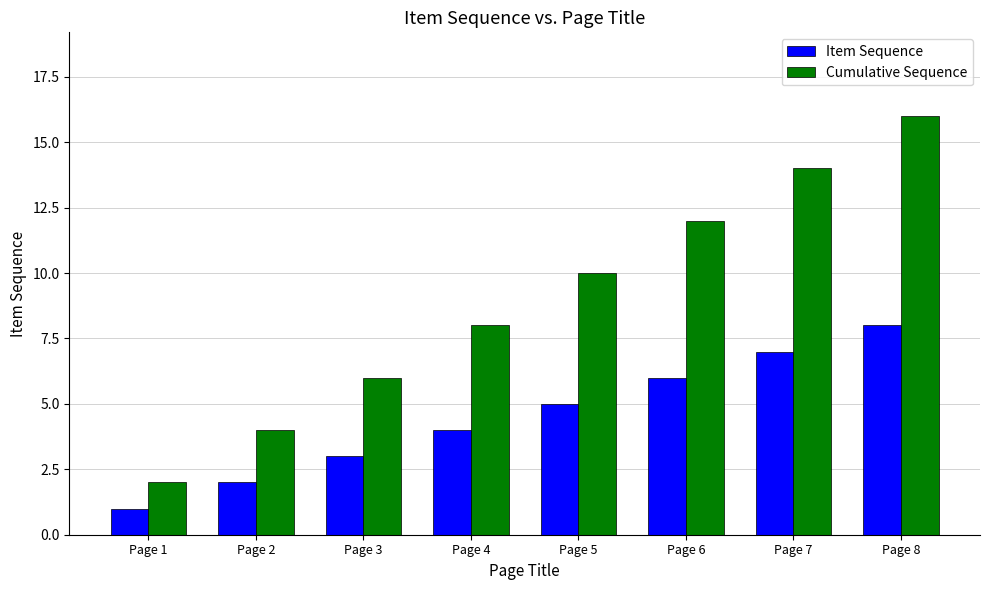

Is it true that Cumulative Sequence equals 2 at Page 1?

True